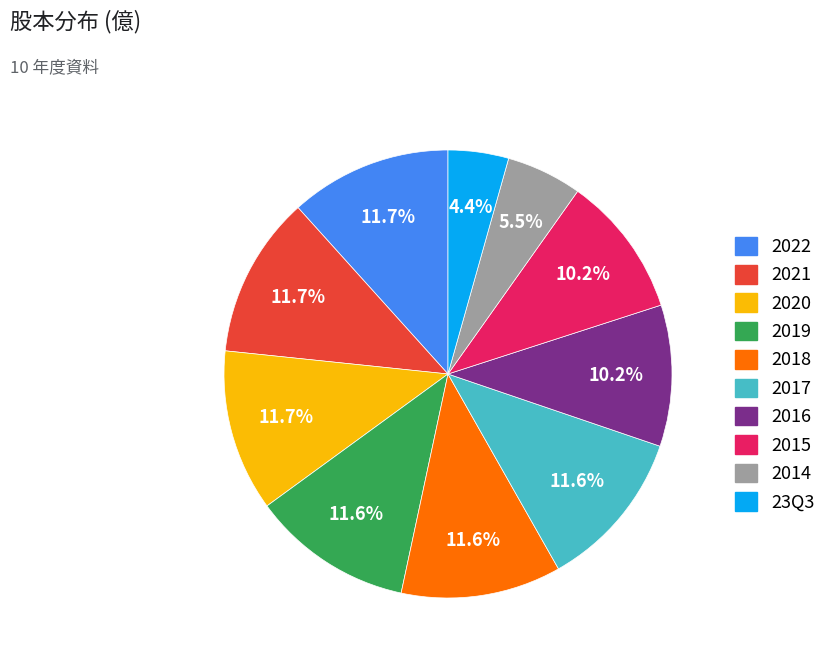

The 2022 slice represents 1% of the pie. True or false?

False